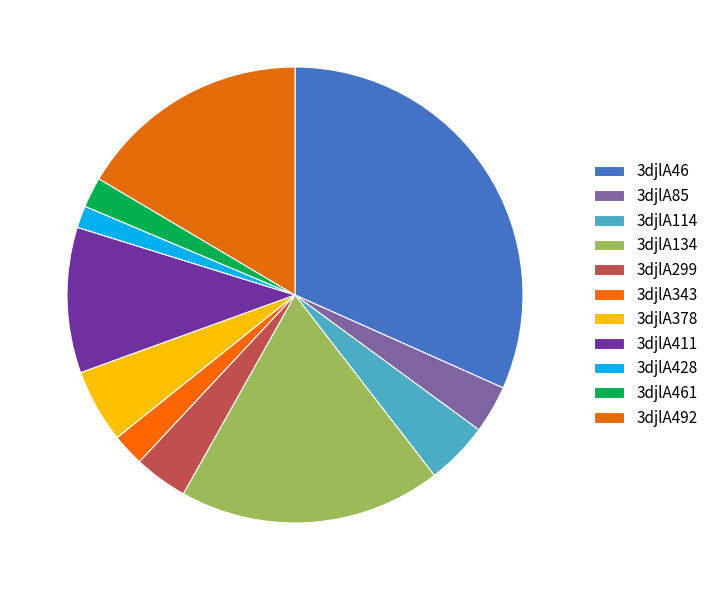

How many segments does this pie chart have?

11